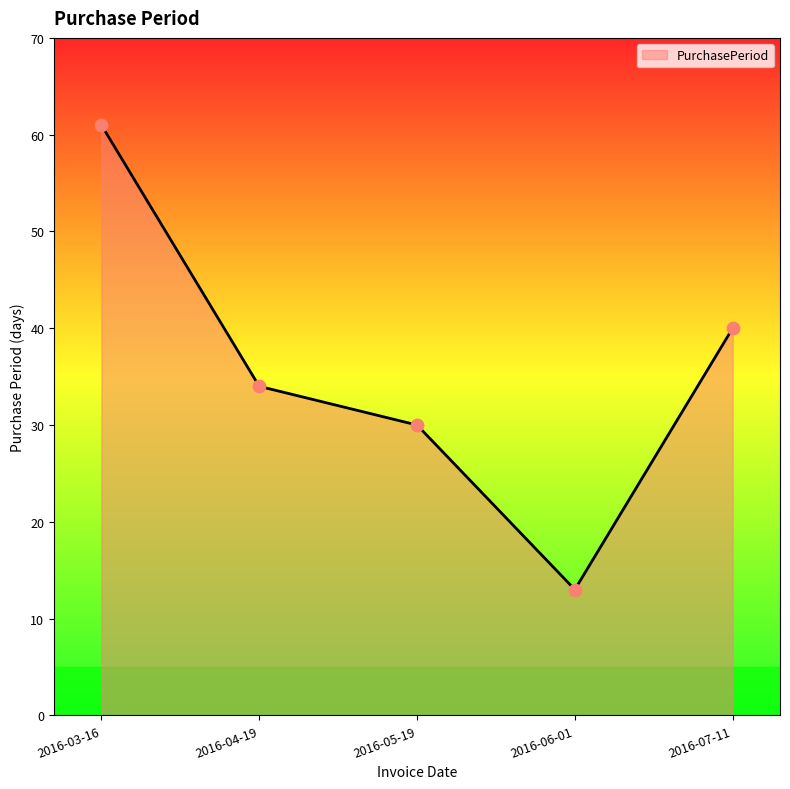

Approximately how many times larger is the value at 2016-04-19 compared to 2016-03-16?

0.6